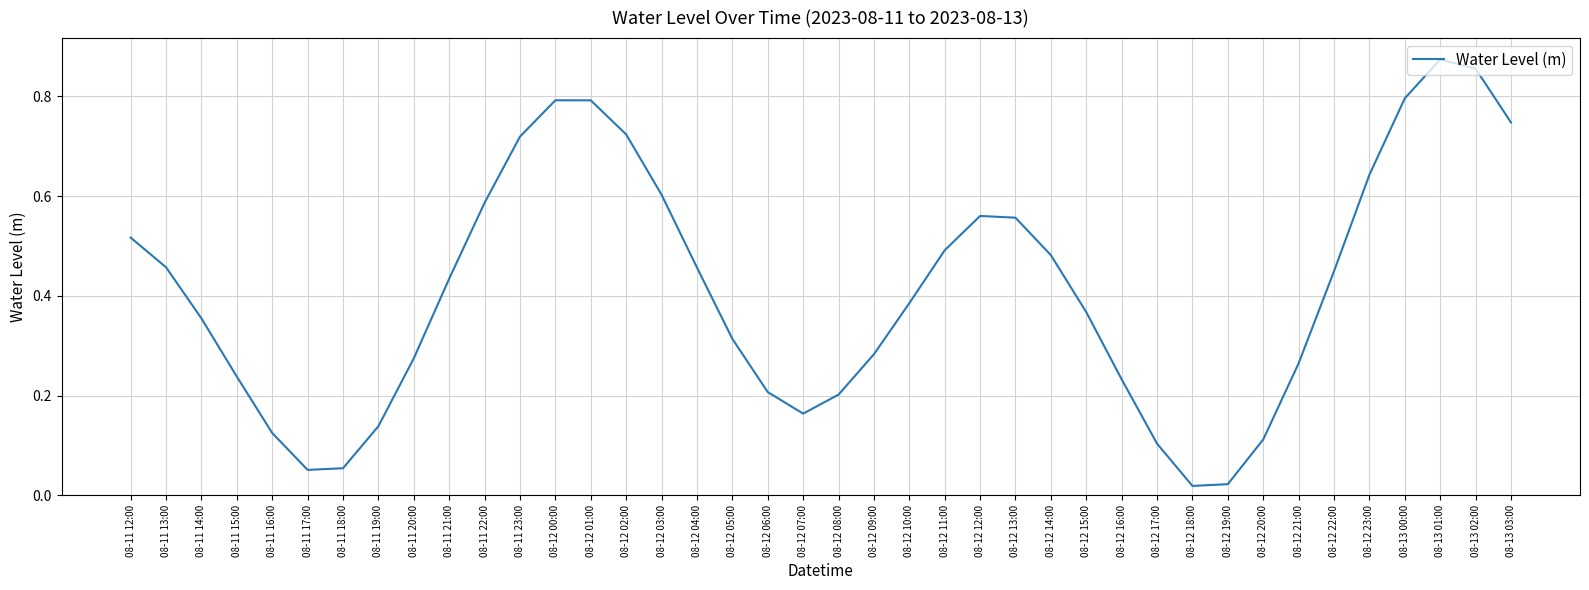

What is the change in value from 08-12 01:00 to 08-12 15:00?

-0.4